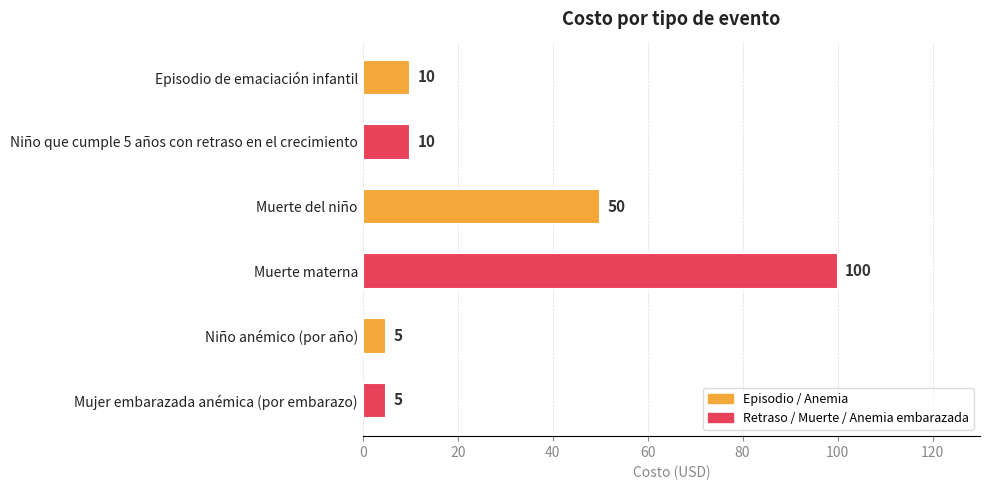

What is the average value?

30